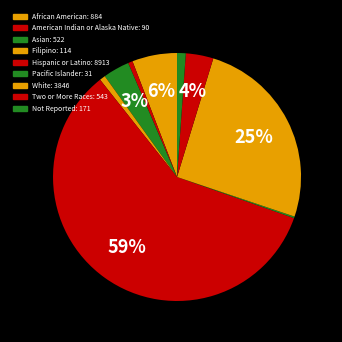

To the nearest percent, what is the average slice percentage?

11%